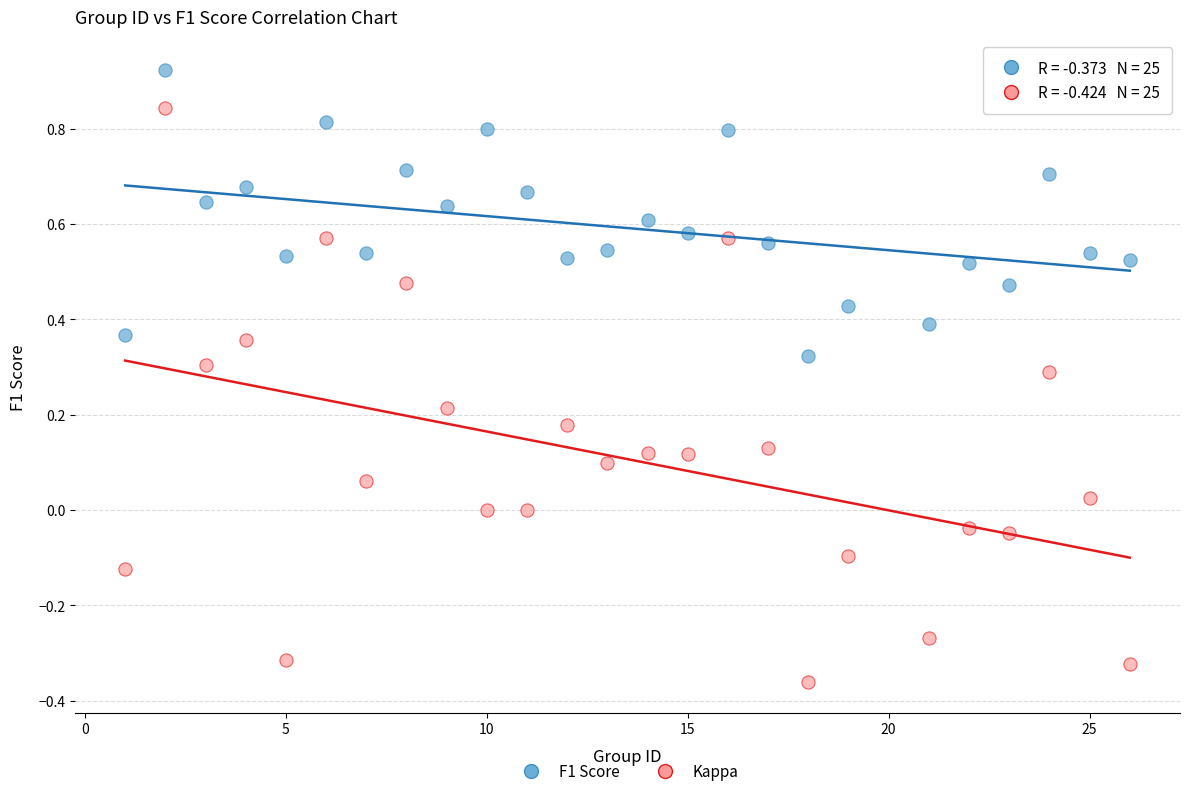

What are all the series names shown in the legend?

F1 Score, Kappa